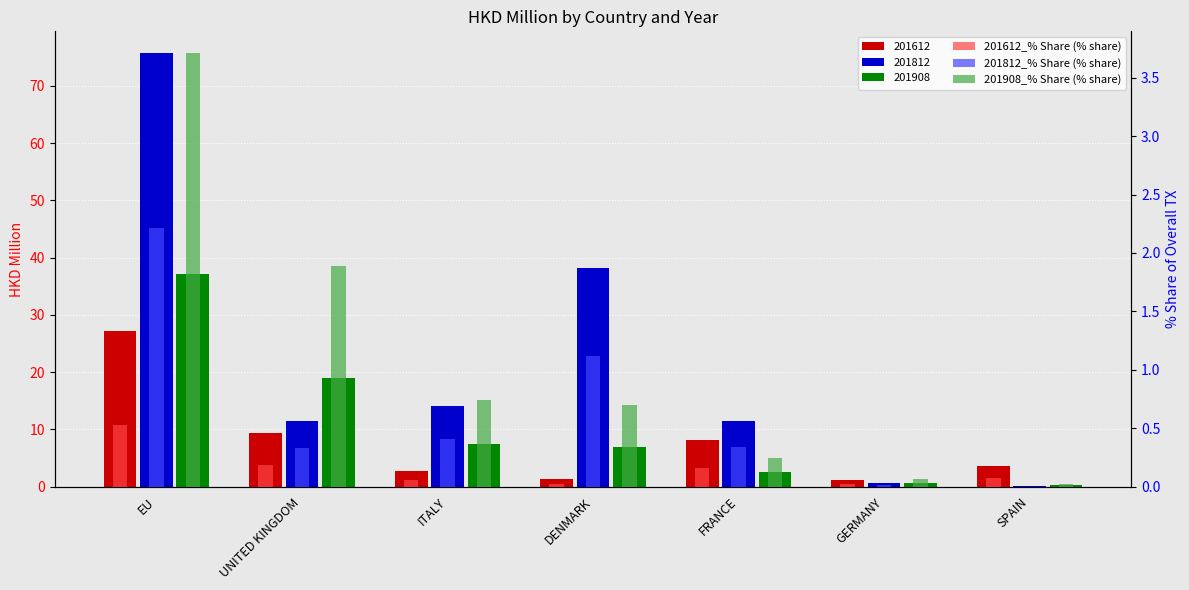

What is the value of the 201908_% Share (% share) bar at the 2nd from the left?

1.9